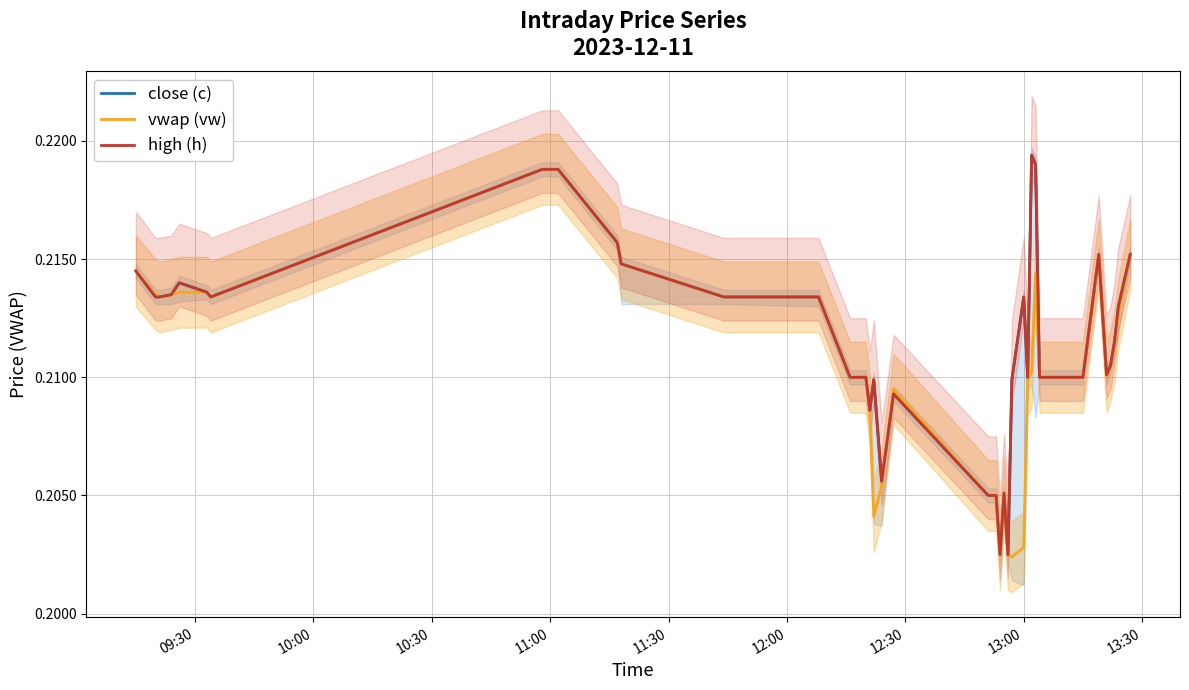

The value of high (h) at 10 is 0.1. True or false?

False